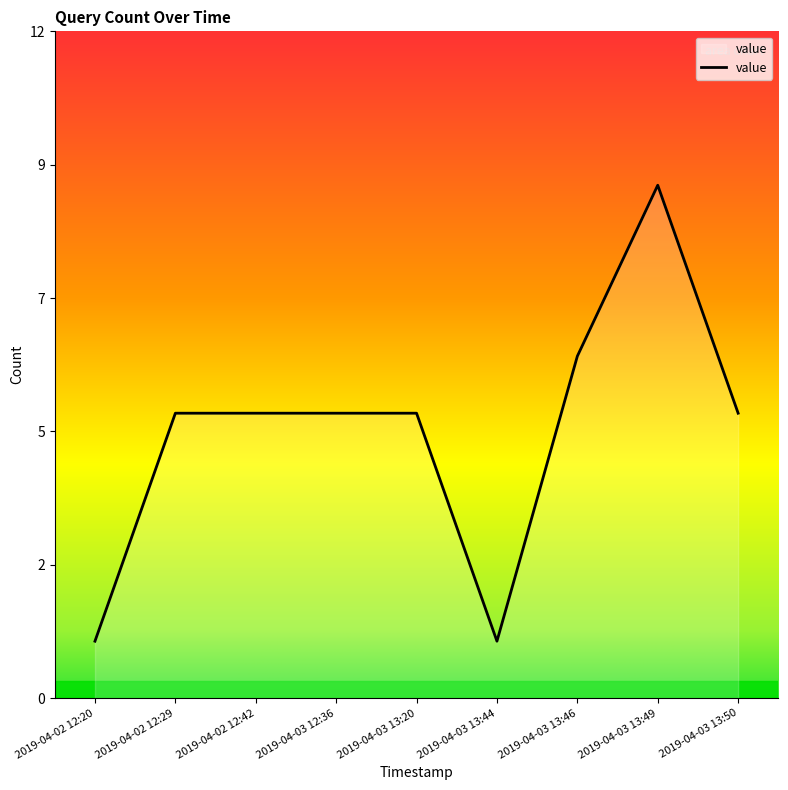

Approximately how many times larger is the value at 2019-04-02 12:20 compared to 2019-04-03 13:44?

1.0